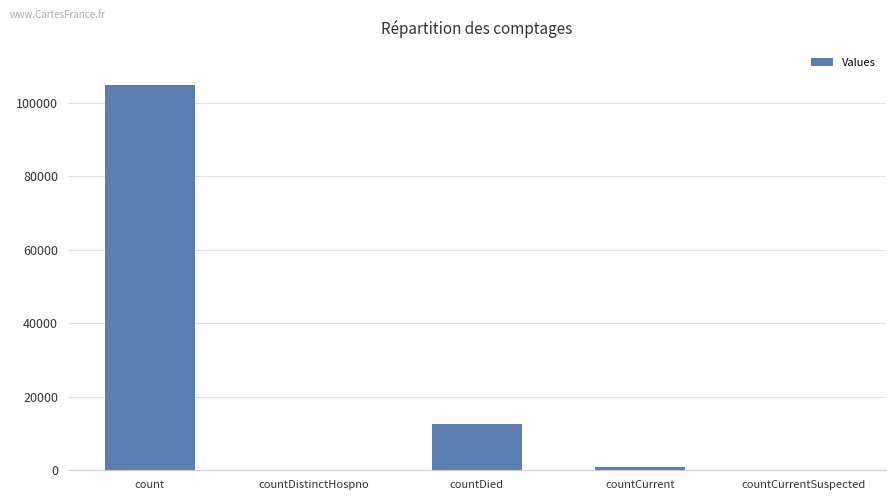

At which label is the value closest to 52459?

countDied